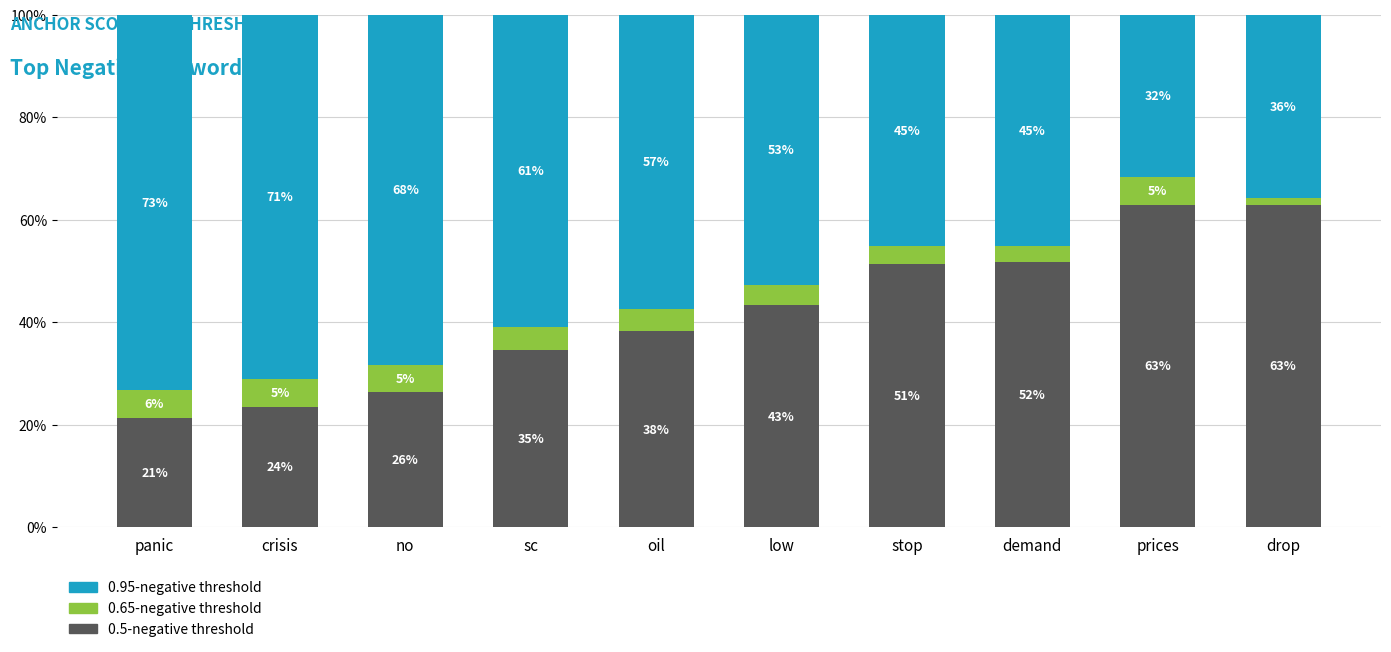

What are all the series names shown in the legend?

0.95-negative threshold, 0.65-negative threshold, 0.5-negative threshold